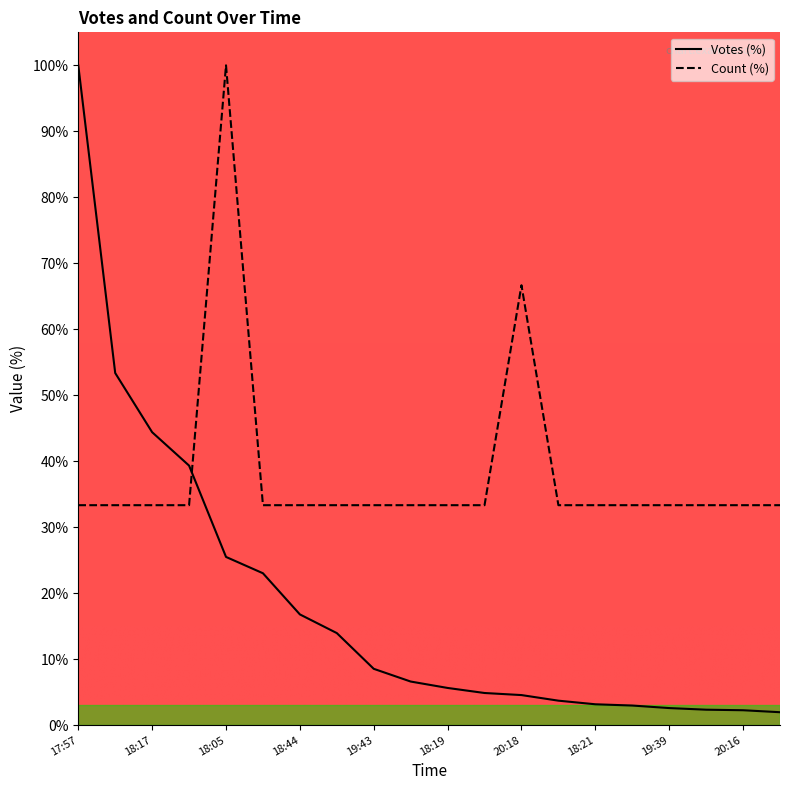

Rank the series by their maximum value, from lowest to highest.

Votes, Count